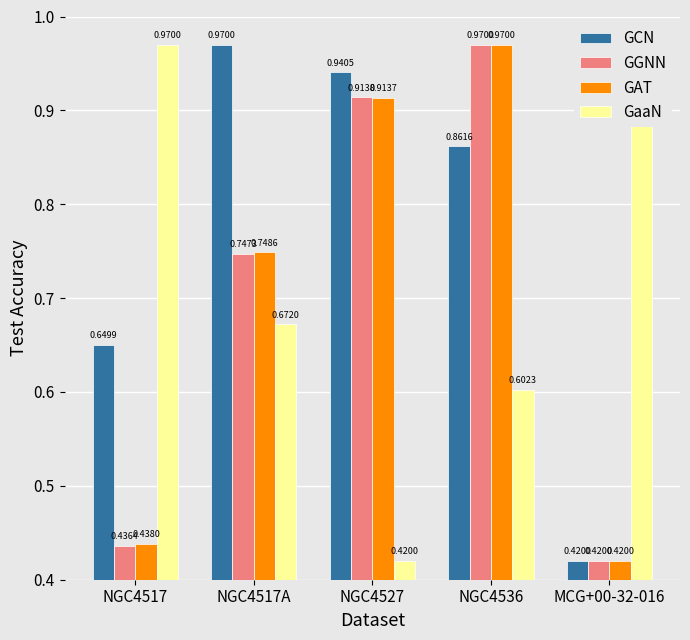

Which series changed the most between NGC4517A and NGC4527?

GaaN